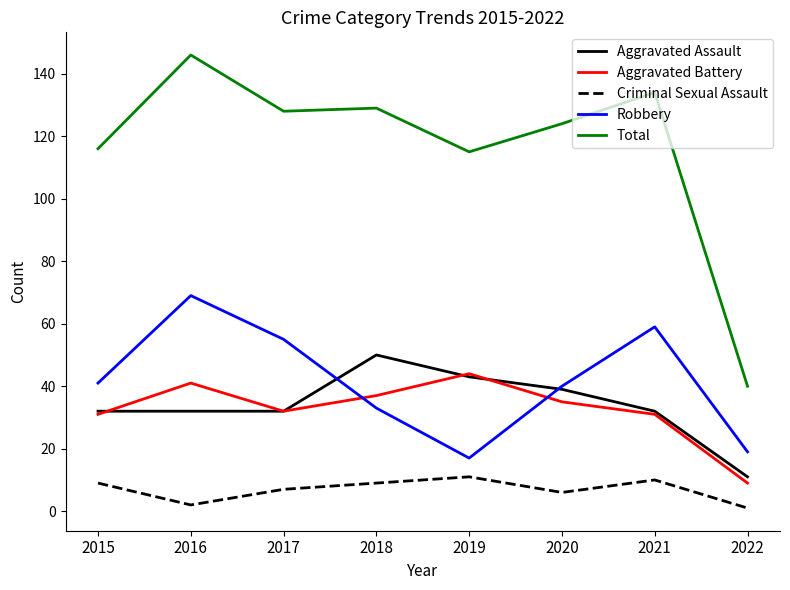

Between 2019 and 2022, which series saw the biggest shift?

Total